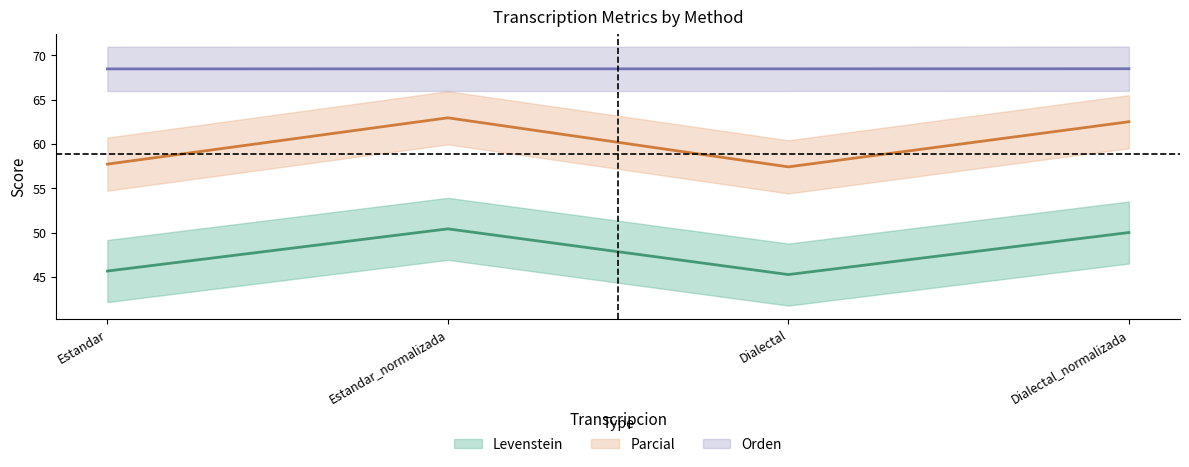

Is this an area chart (filled region under the line)?

No